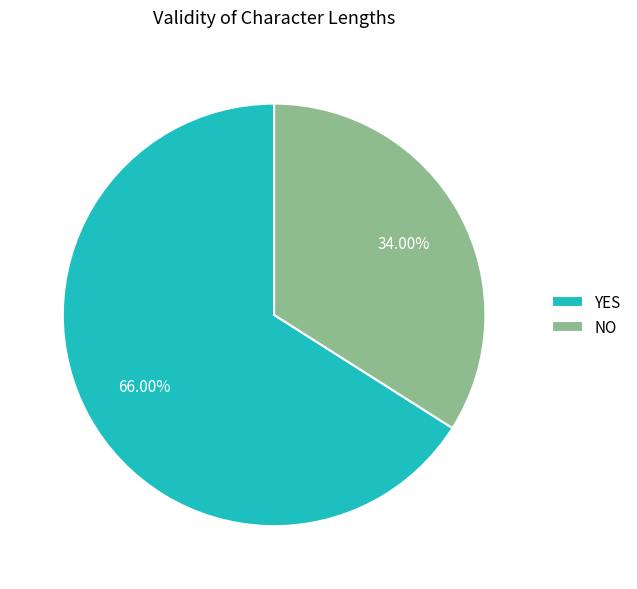

Does any single category account for the majority?

Yes